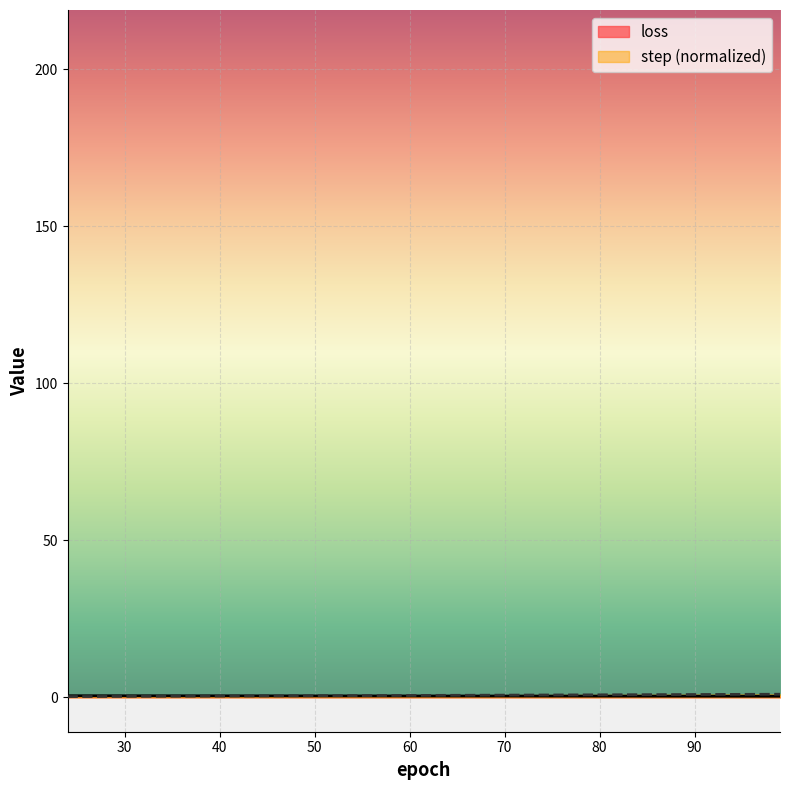

Rank the series by their maximum value, from highest to lowest.

step, loss